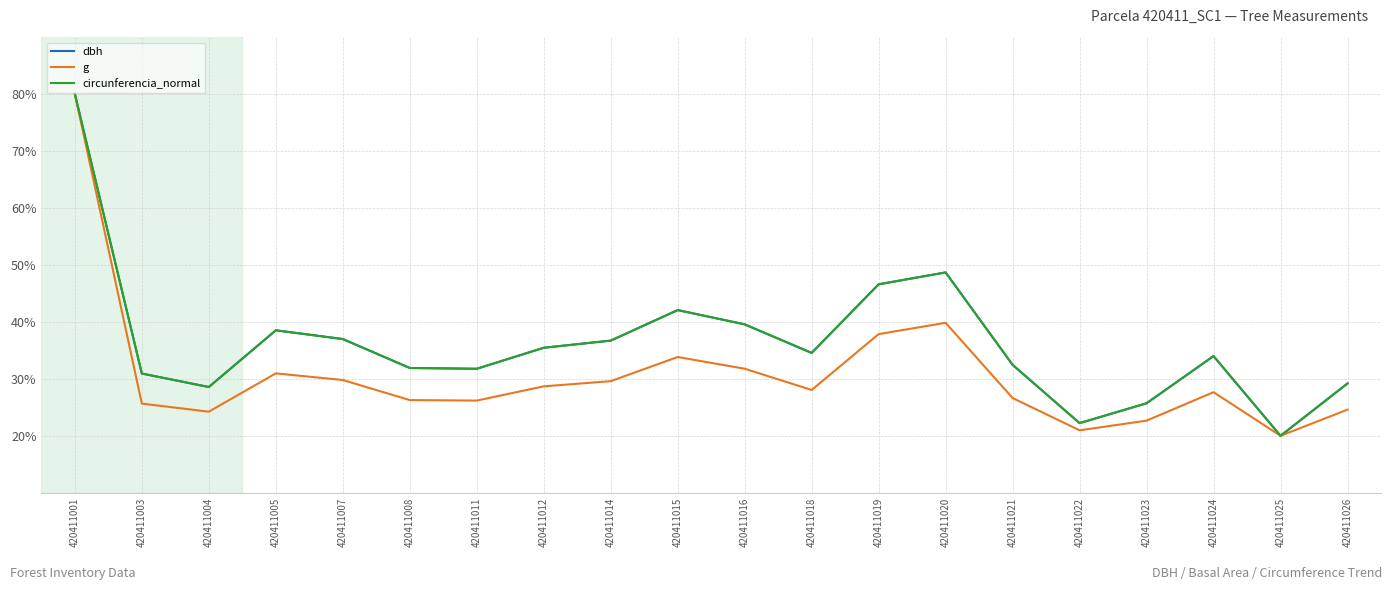

At which label does circunferencia_normal reach its peak?

420411001